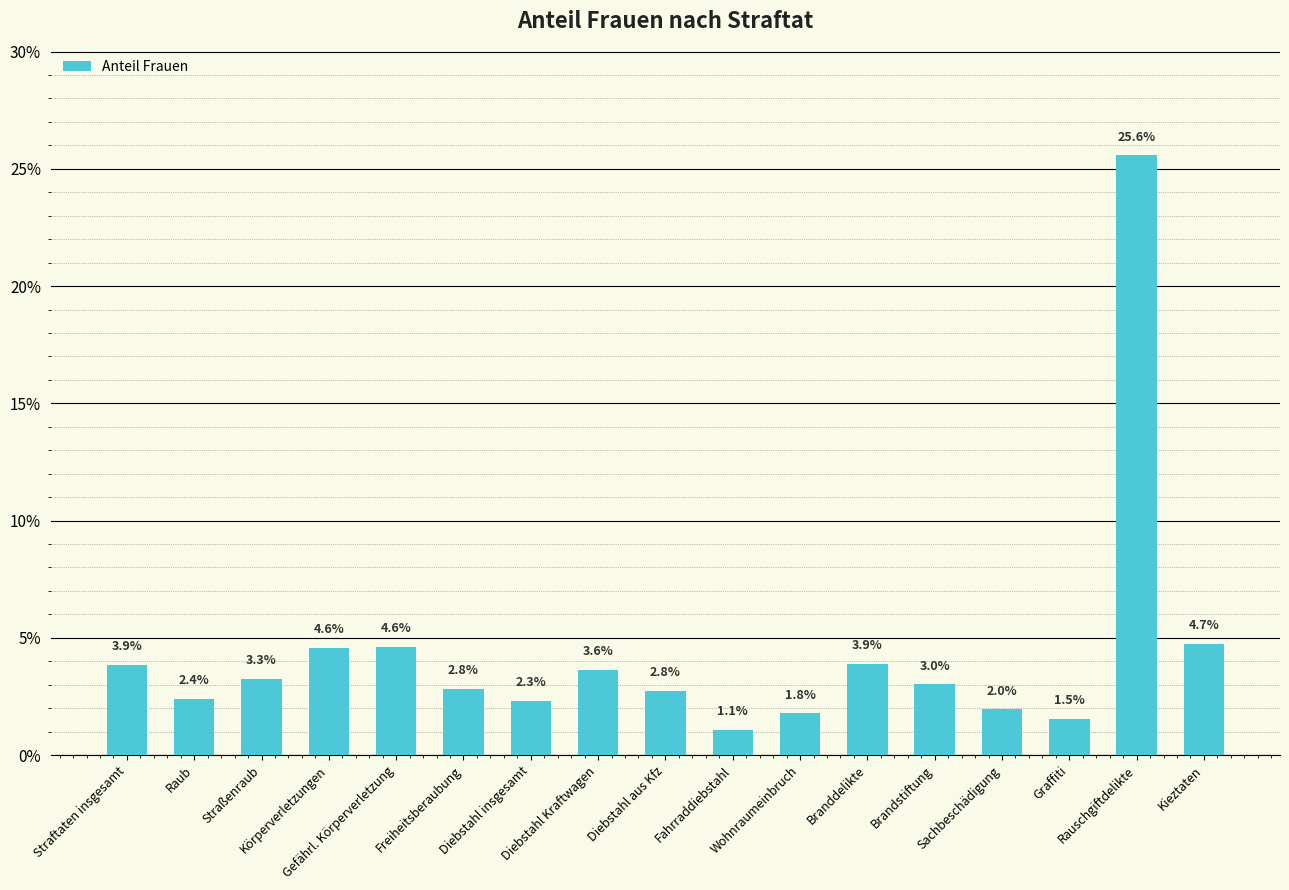

Are the bars horizontal?

No